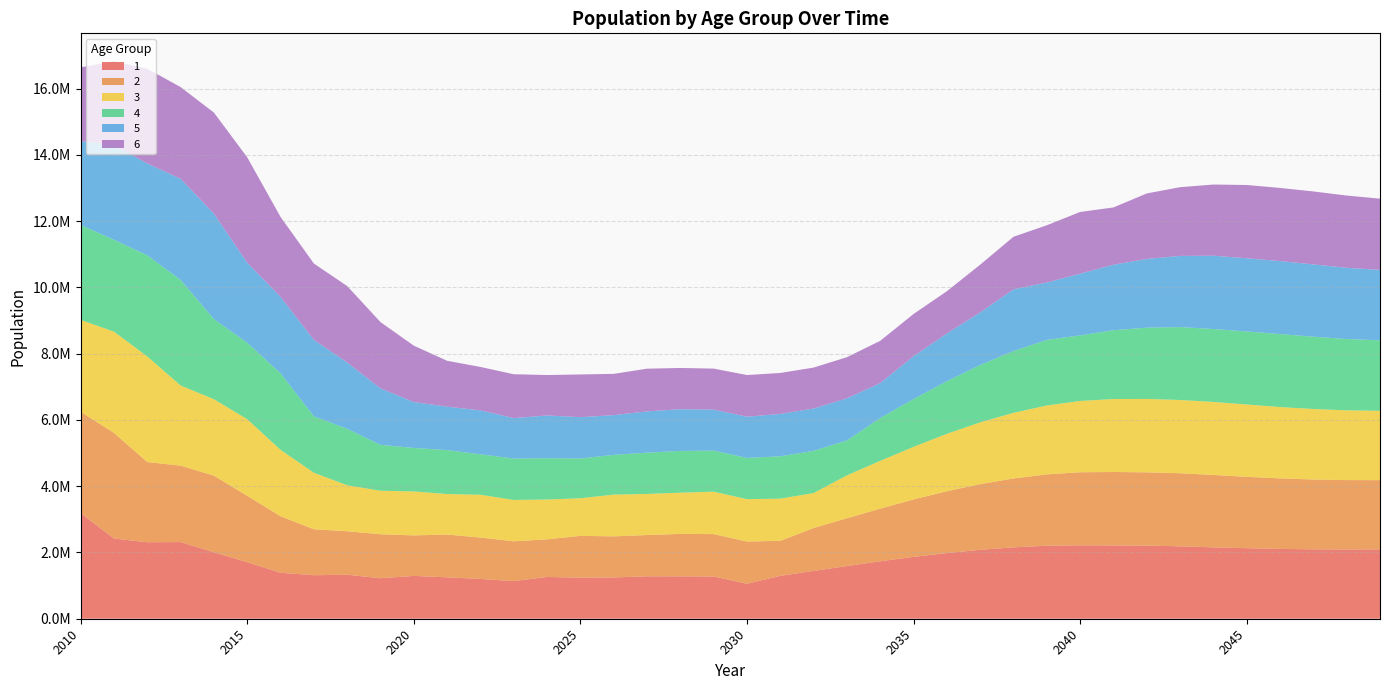

Reading left to right, extract all data points from this chart.

1: 3189728.8	2421915.3	2309151.5	2313736.1	2006104.9	1706766.8	1387943.5	1313959.7	1328265.9	1223244.7	1292612.9	1249659.1	1201650.2	1136035.8	1261617.2	1240737.1	1246141.9	1281135.7	1279808.6	1275661.6	1055788.4	1295039.3	1444272.7	1589719.8	1734062.3	1867243.8	1982913.5	2080507.5	2154498.6	2204488.3	2217338.7	2212609.7	2207324.5	2185701.5	2154495.1	2129628.1	2107968.6	2095288.1	2089986.7	2094587.1
2: 3057118.0	3188223.0	2420769.1	2308060.6	2312646.6	2005157.8	1705981.0	1387301.1	1313349.8	1327647.9	1222675.5	1292029.8	1249095.5	1201108.3	1135523.1	1261048.3	1240190.0	1245592.7	1280571.2	1279244.0	1275097.8	1055333.7	1294481.7	1443651.1	1589035.8	1733316.5	1866457.3	1982078.6	2079631.8	2153592.1	2203561.0	2216425.6	2211699.0	2206416.1	2184802.4	2153609.1	2128771.2	2107120.7	2094445.7	2089146.7
3: 2774056.8	3055657.2	3186699.2	2419609.1	2306956.5	2311544.2	2004228.9	1705185.3	1386650.4	1312731.8	1327021.7	1222117.5	1291439.4	1248524.8	1200559.4	1135003.8	1260483.9	1239635.1	1245035.7	1279998.8	1278671.4	1274538.5	1054873.0	1293916.9	1443021.4	1588342.9	1732577.0	1865661.3	1981233.6	2078745.5	2152674.6	2202641.9	2215501.5	2210777.1	2205496.8	2183892.4	2152730.0	2127902.7	2106261.3	2093591.7
4: 2864187.0	2772557.9	3054007.3	3184978.2	2418299.2	2305709.7	2310338.4	1703180.8	1704287.0	1385916.9	1312035.5	1326338.8	1221488.4	1248773.7	1247881.3	1199940.7	1199324.3	1246543.7	1259848.0	1239009.6	1244408.1	1278040.1	1273908.2	1053353.6	1293280.0	1442311.3	1587577.9	1731742.8	1864763.4	1980280.4	1979311.1	2076749.3	2150629.0	2200549.5	2199422.1	2204459.2	2203425.4	2182886.5	2151738.8	2126923.2
5: 2529336.6	2862615.3	2771033.7	3052329.6	3183228.1	2416967.0	2304482.6	2309113.0	2002115.5	1703375.6	1385171.0	1311350.0	1325644.2	1220848.6	1290096.7	1247227.0	1199324.3	1245848.0	1259201.0	1238374.0	1243769.6	1278712.0	1277398.0	1272267.0	1053826.0	1292632.5	1441604.3	1586800.0	1863850.4	1729988.0	1862874.2	1978296.1	2074605.2	2148409.3	2213398.0	2208678.5	2203425.4	2181863.2	2150730.5	2125926.9
6: 2228658.6	2527853.4	2860932.1	2769401.5	3050533.0	3181354.0	2415587.2	2303169.1	2307800.8	2000975.2	1702399.6	1384398.9	1310617.0	1324901.7	1220164.6	1289372.9	1246543.0	1288654.0	1245172.0	1237695.0	1257809.0	1237020.0	1236363.0	1241764.0	1276015.0	1275337.0	1274622.0	1440848.6	1585968.4	1729987.7	1862874.2	1728190.4	1977267.0	2074605.2	2148409.3	2212264.1	2207571.4	2202321.3	2180770.2	2149653.5